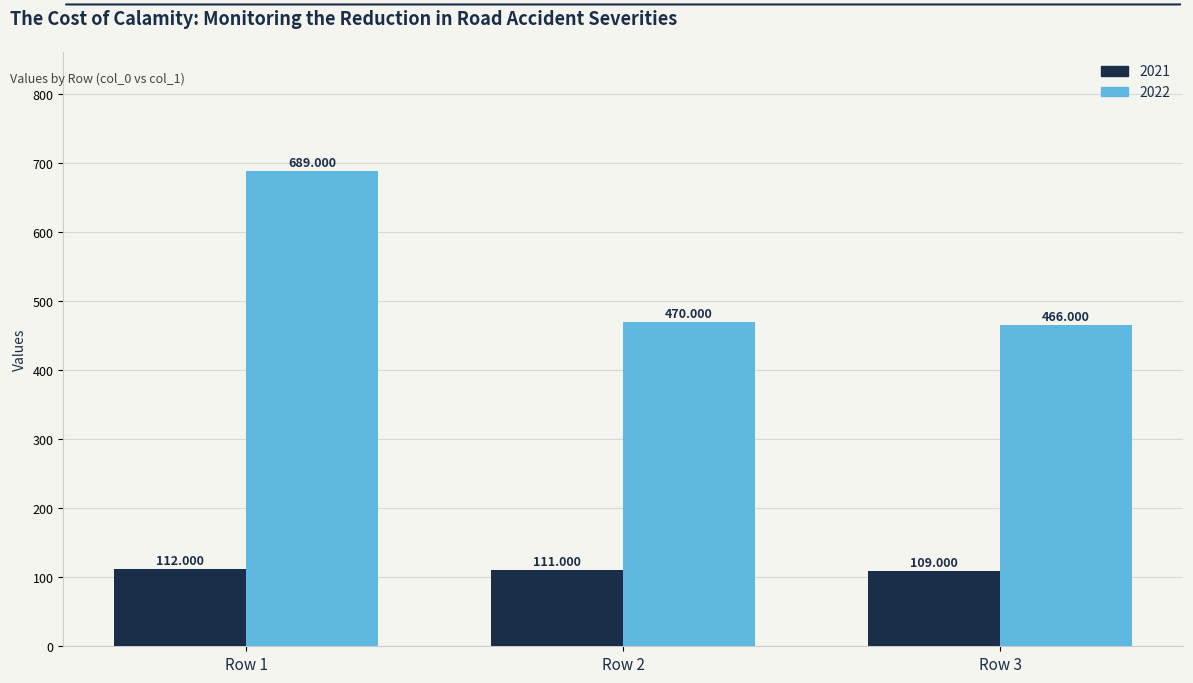

The 2021 series shows 111 at Row 2. True or false?

True